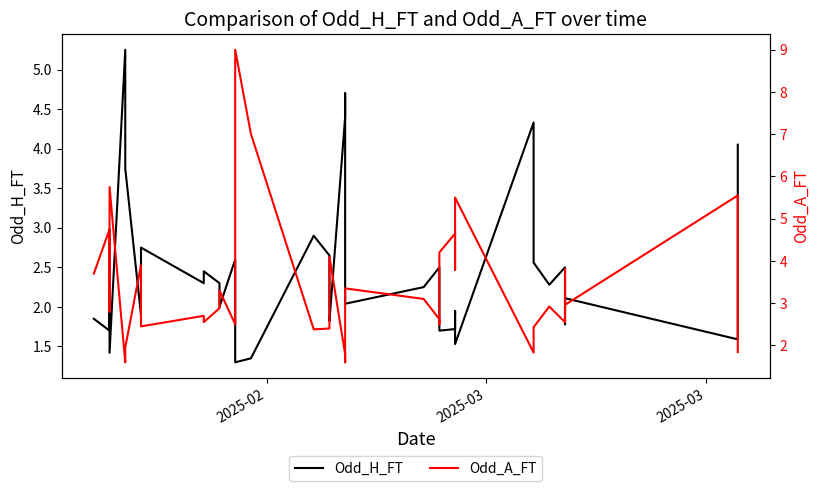

Which series ends up on top after the final intersection of Odd_H_FT and Odd_A_FT?

Odd_H_FT